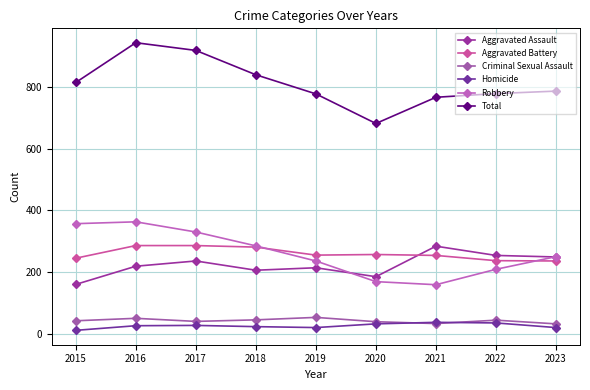

True or false: Homicide has more than 0 points higher than both neighbors.

True